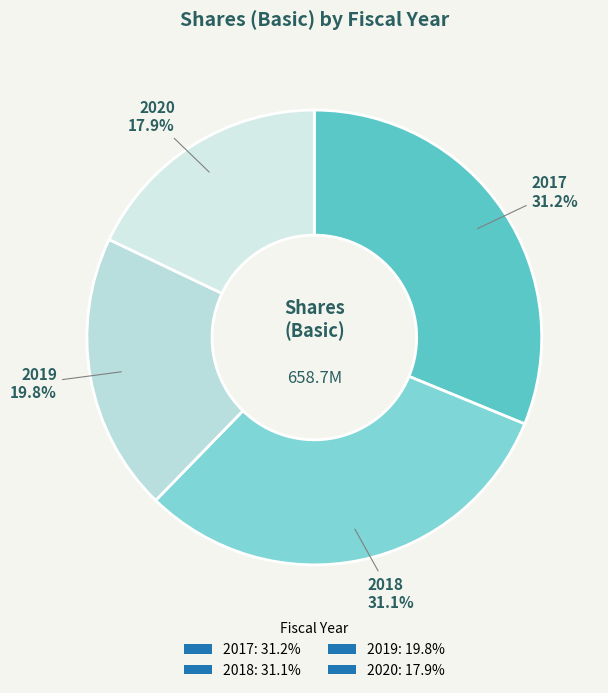

Between 2020 and 2019, which is larger?

2019